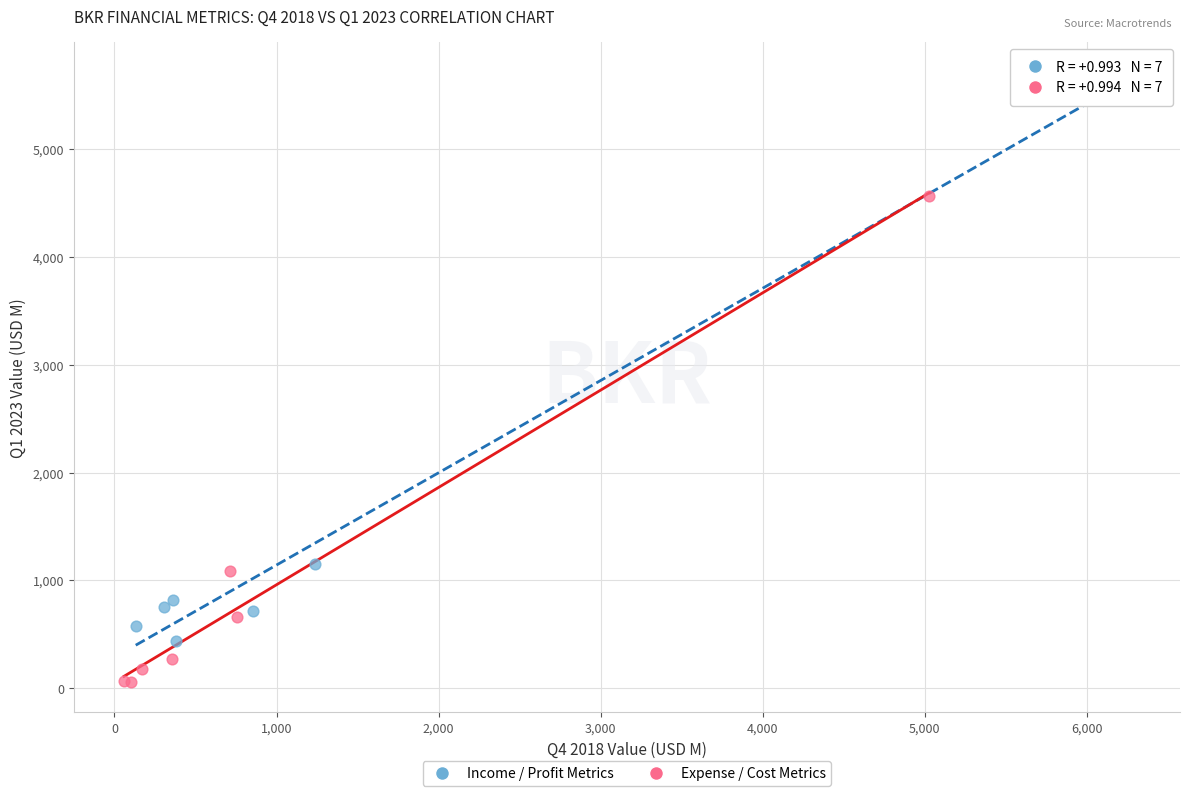

Which series reaches the minimum Y coordinate?

Expense / Cost Metrics